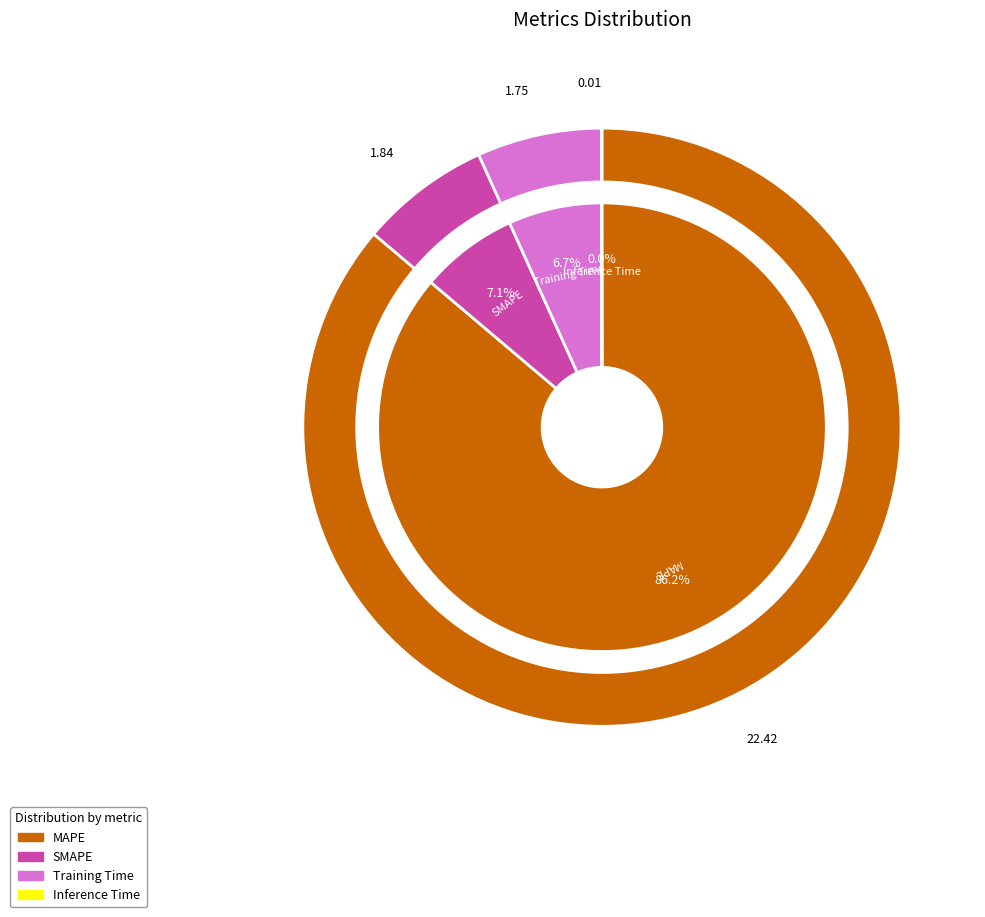

Rank the categories by value from lowest to highest.

Inference Time, Training Time, SMAPE, MAPE